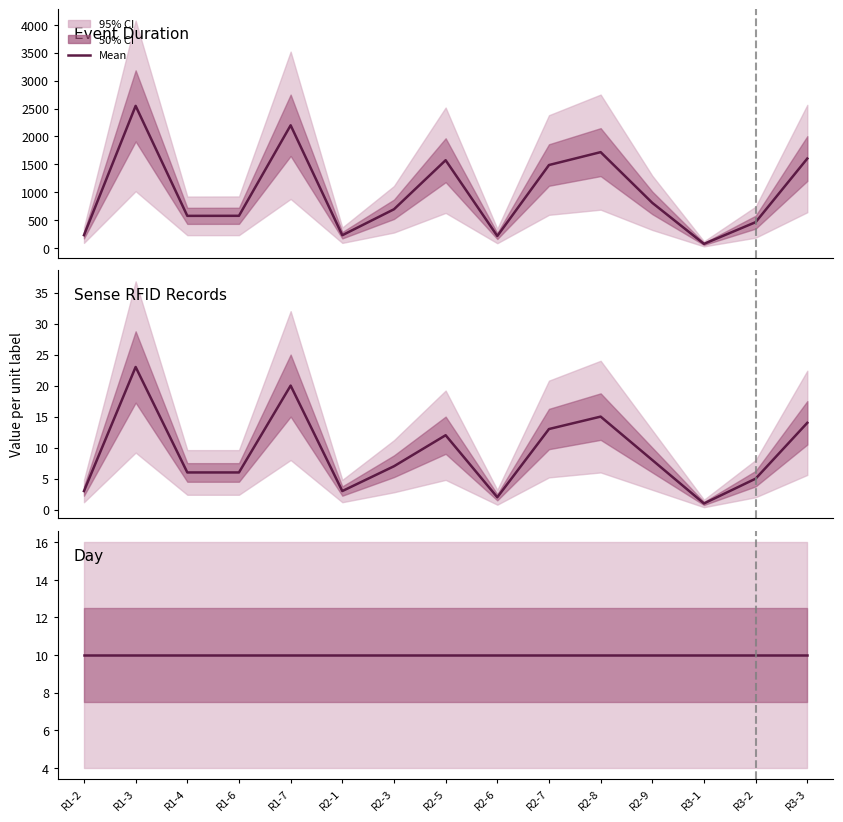

Which series changed the most between R1-6 and R3-2?

eventDuration